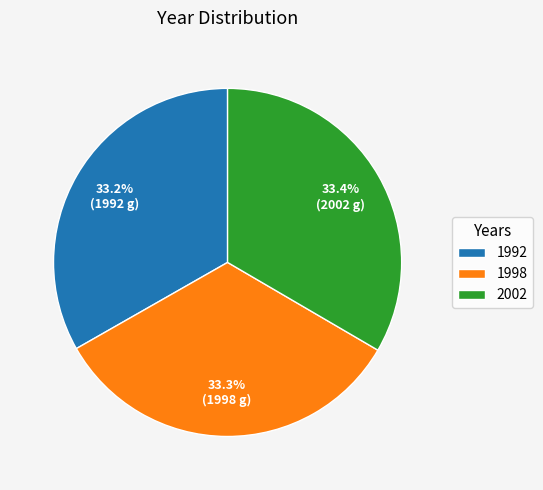

Is there any slice that represents more than half of the pie?

No